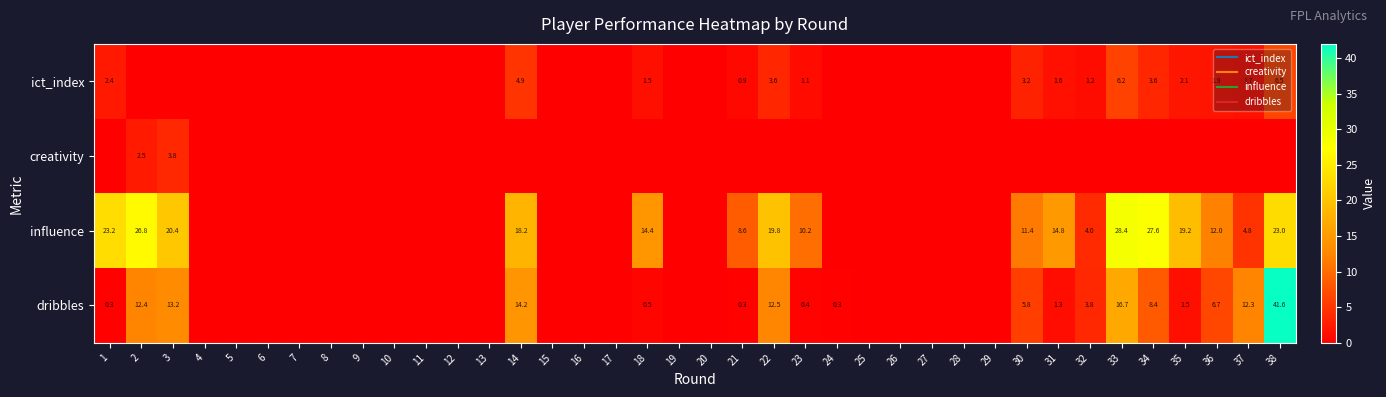

The influence series shows 8.6 at 21. True or false?

True